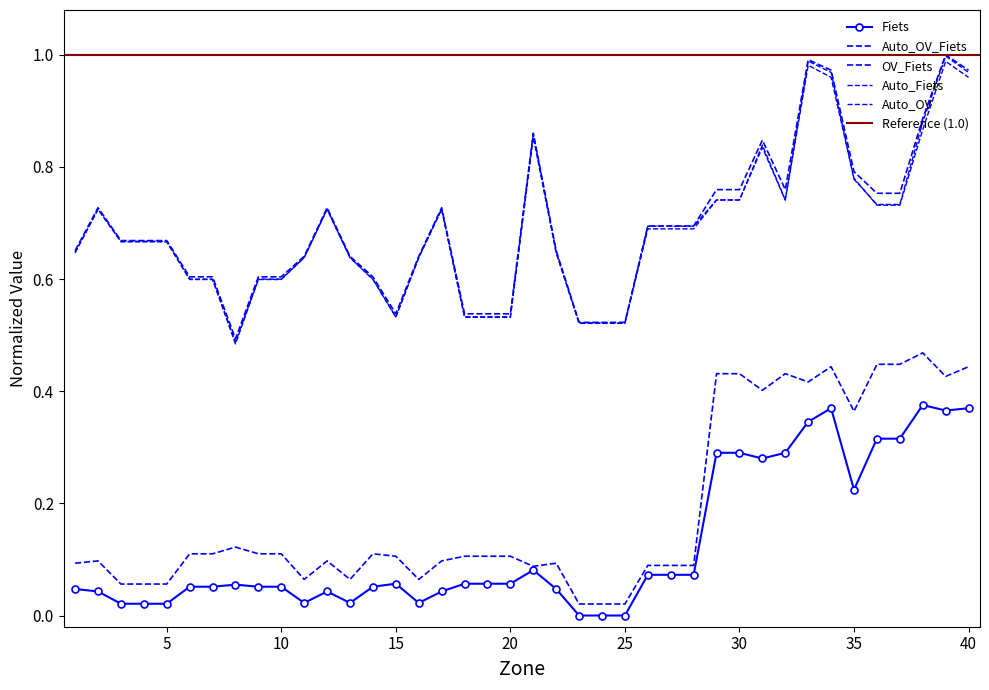

What is the difference between the second highest and minimum values in the Auto_OV series?

0.5